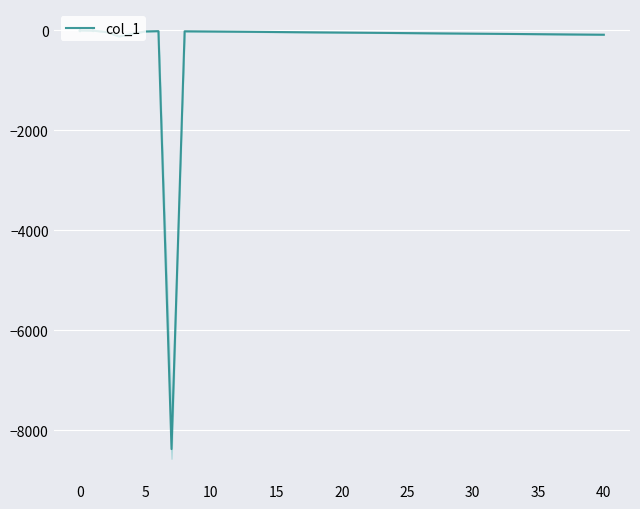

True or false: the data shows -112 at 40.

False